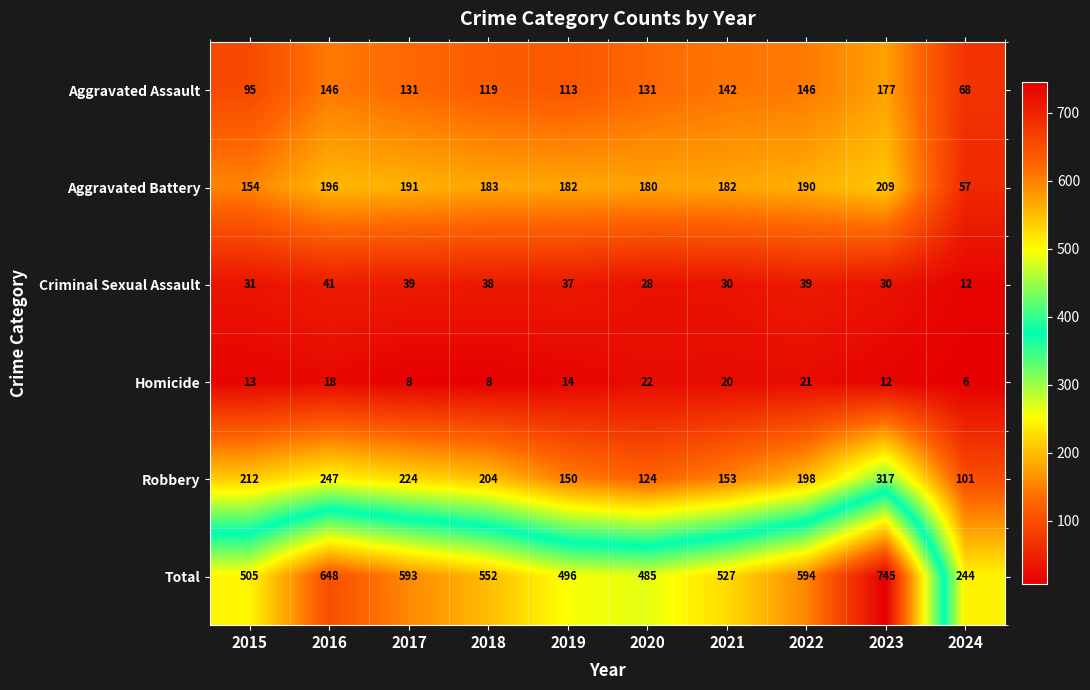

At how many categories does at least one series exceed 702?

1